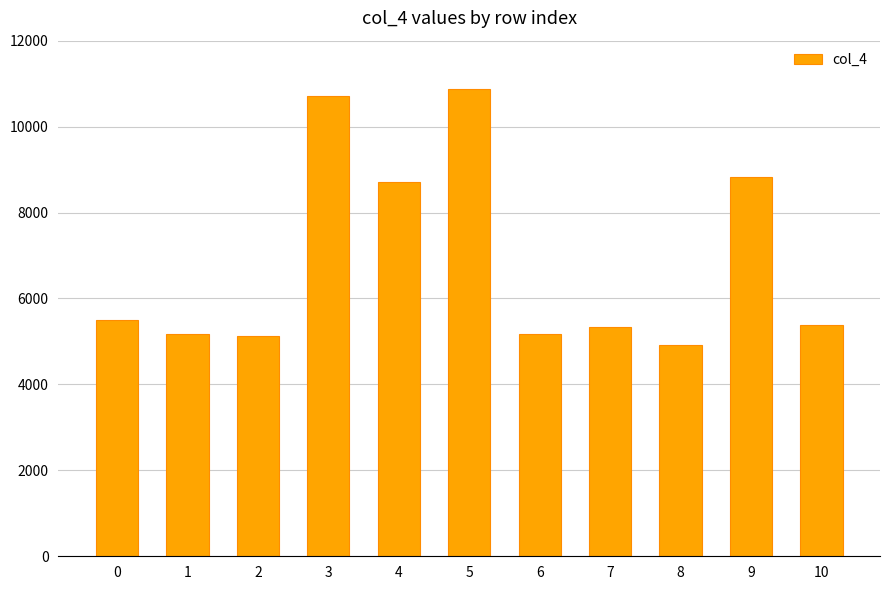

What is the sum of all values?

75709